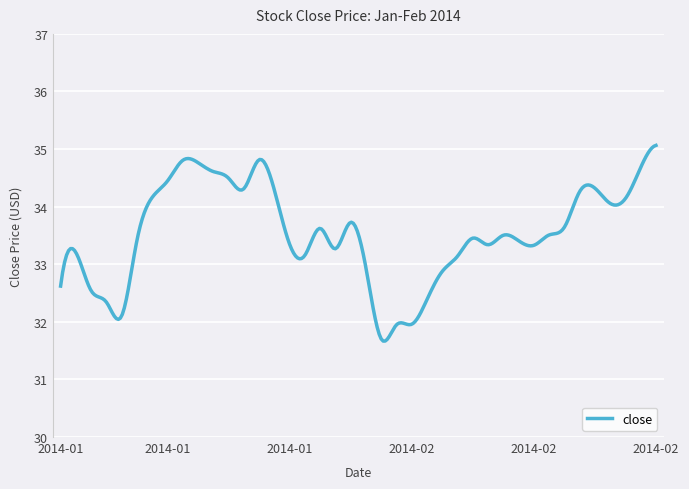

What is the difference between the maximum and minimum values?

3.4